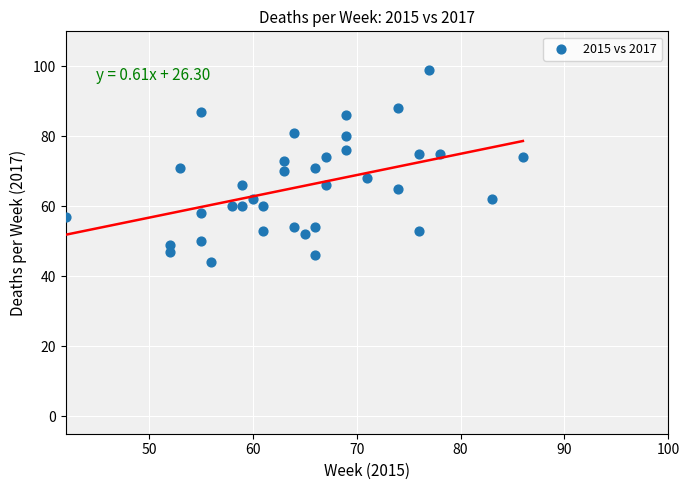

What is the range of X values (max minus min)?

44